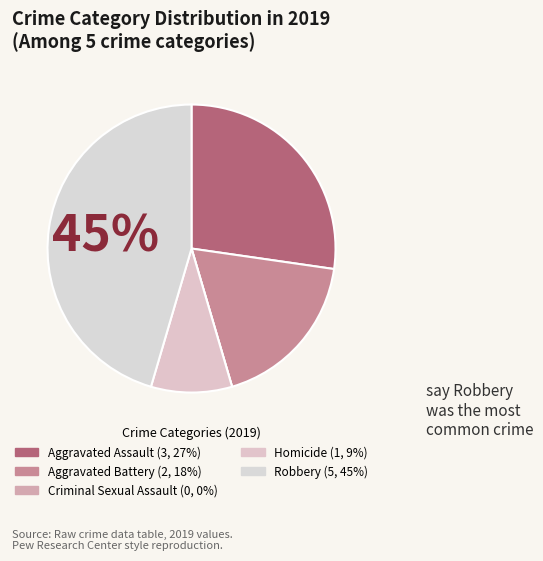

How much of the chart is everything except Aggravated Assault?

72.7%